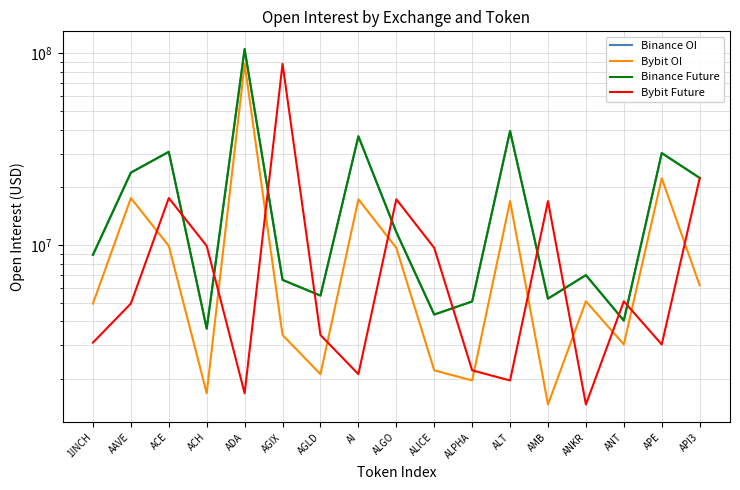

Which series ends up on top after the final intersection of Bybit Future and Binance OI?

Binance OI